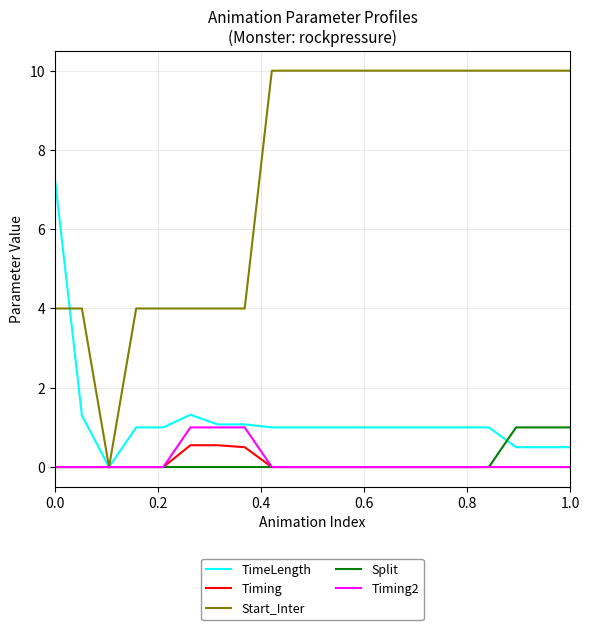

Which series has the widest spread of values?

Start_Inter